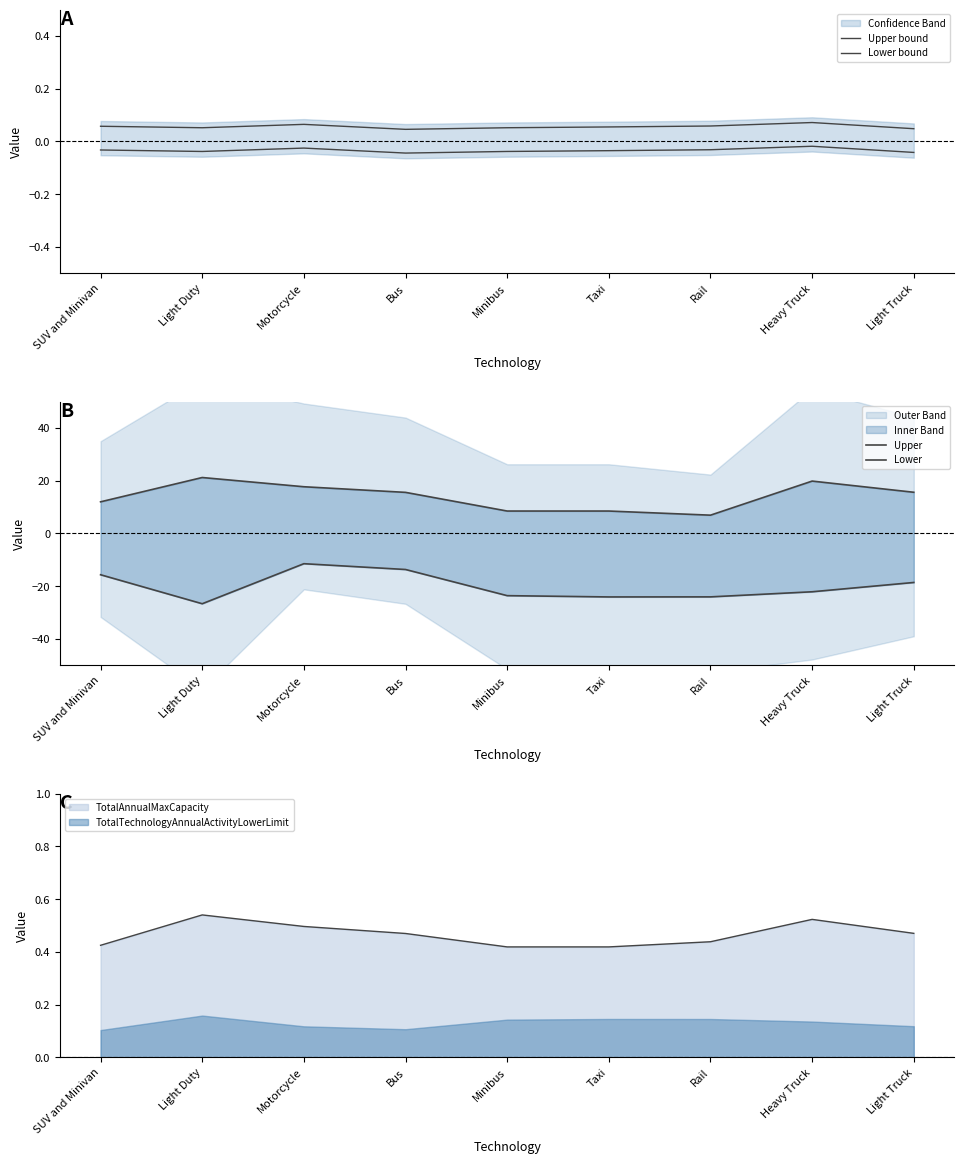

Between Bus and Taxi, which series saw the biggest shift?

Lower